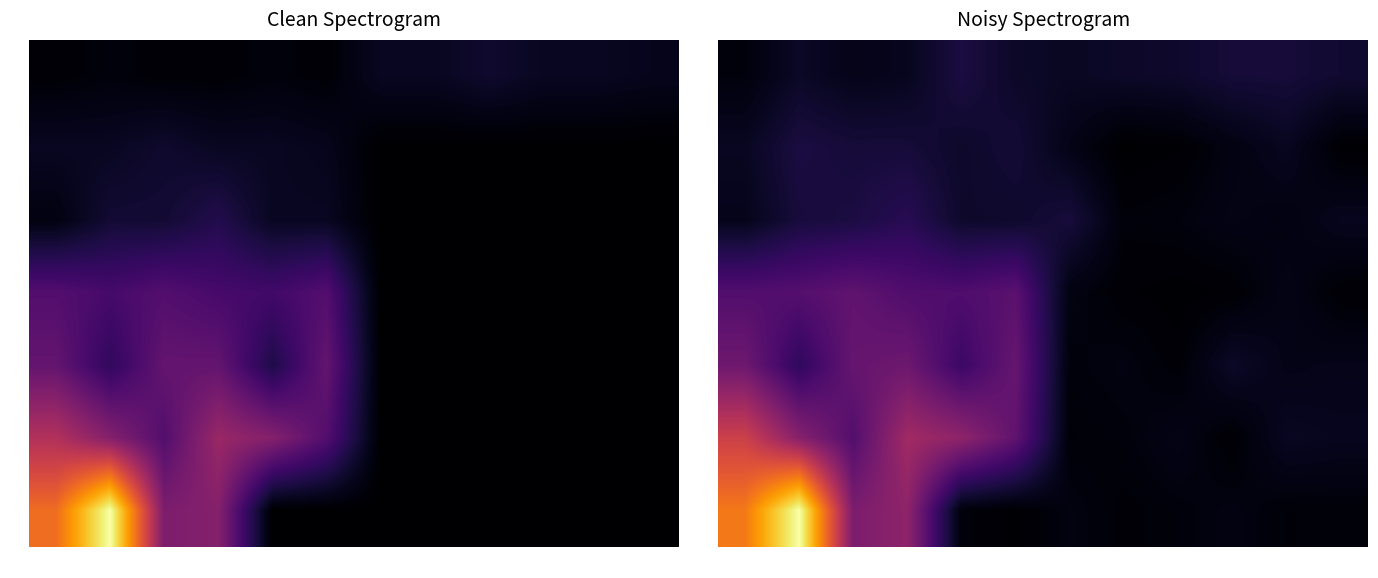

What is the smallest value displayed?

0.2